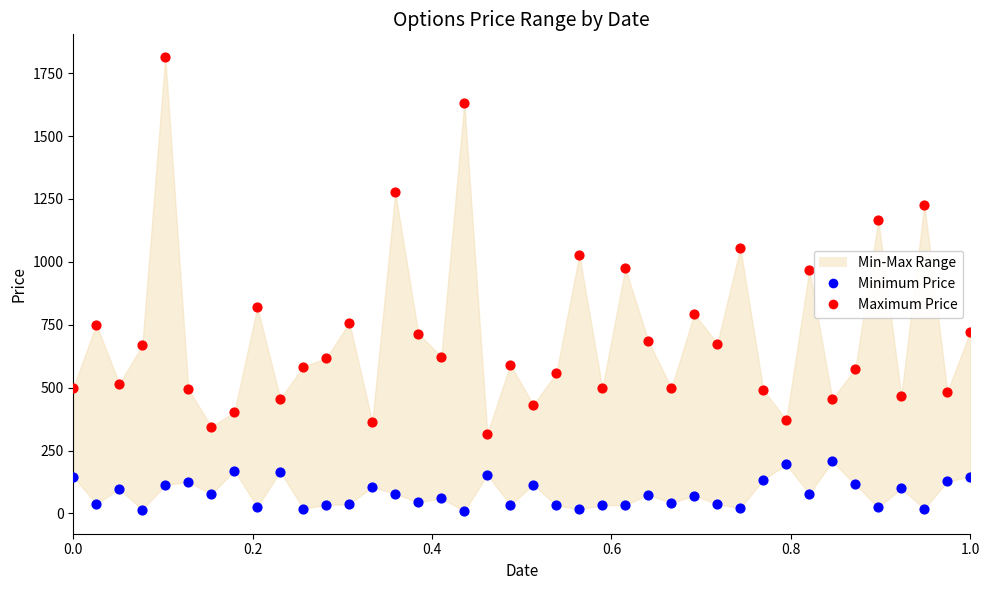

Which series reaches the maximum Y coordinate?

Maximum Price